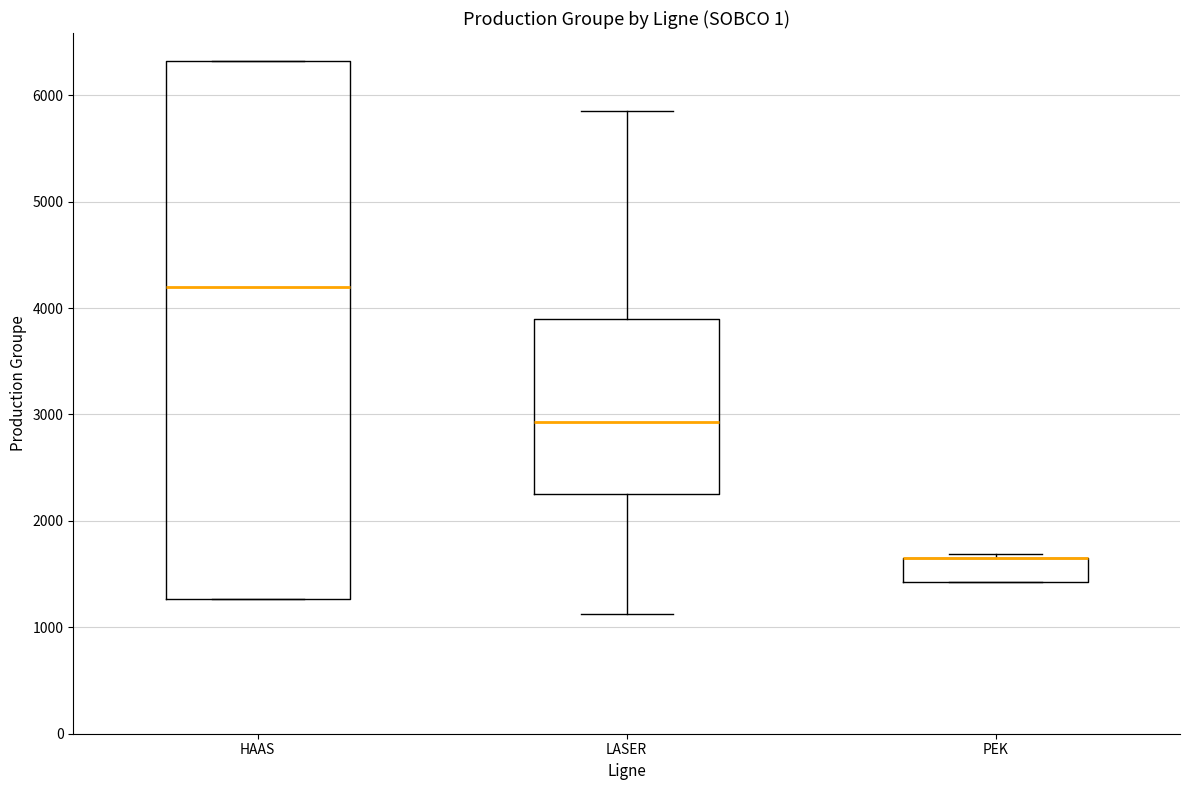

Where does the median line of the box for HAAS sit on the y-axis? The values are not printed on the chart, so give them approximately, as read against the axis.

4200